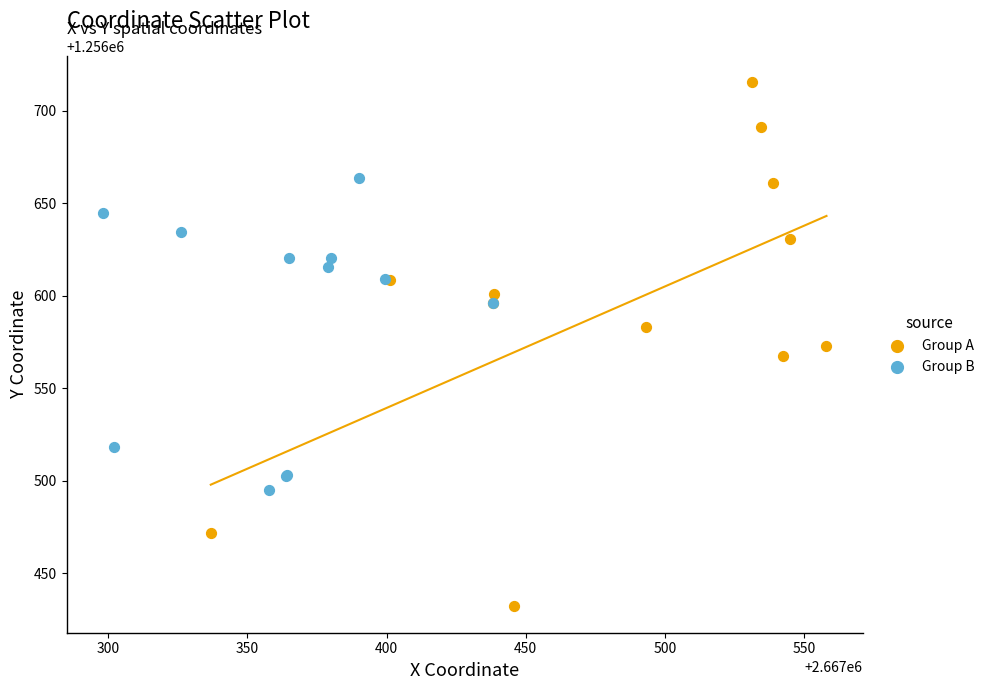

Which series has the largest Y range (max minus min)?

Group A